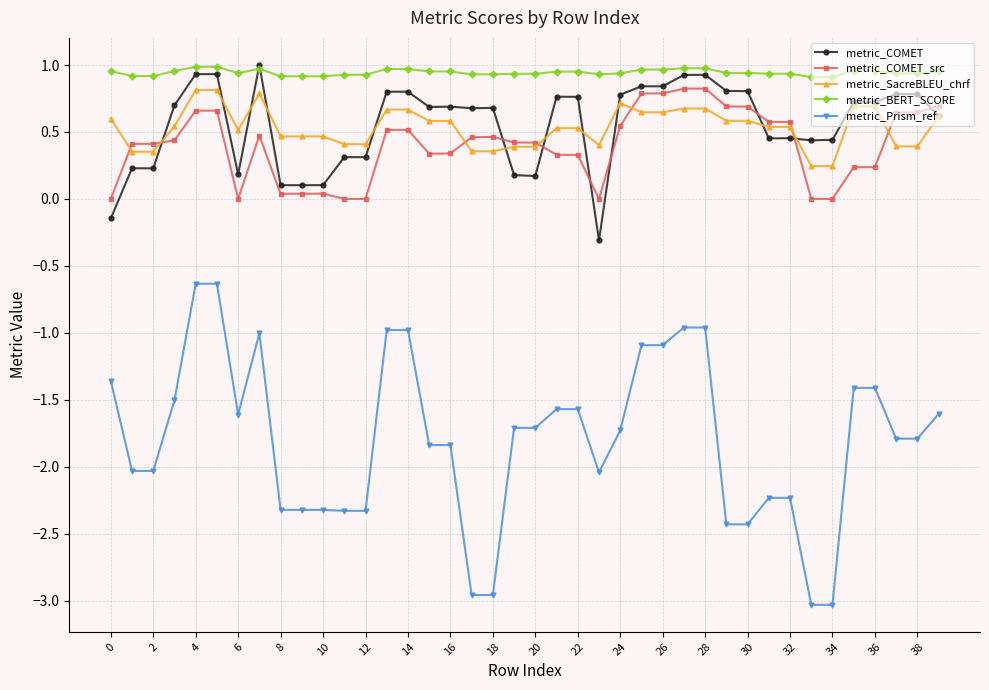

What is the value of the metric_SacreBLEU_chrf point at the 15th from the left?

0.7